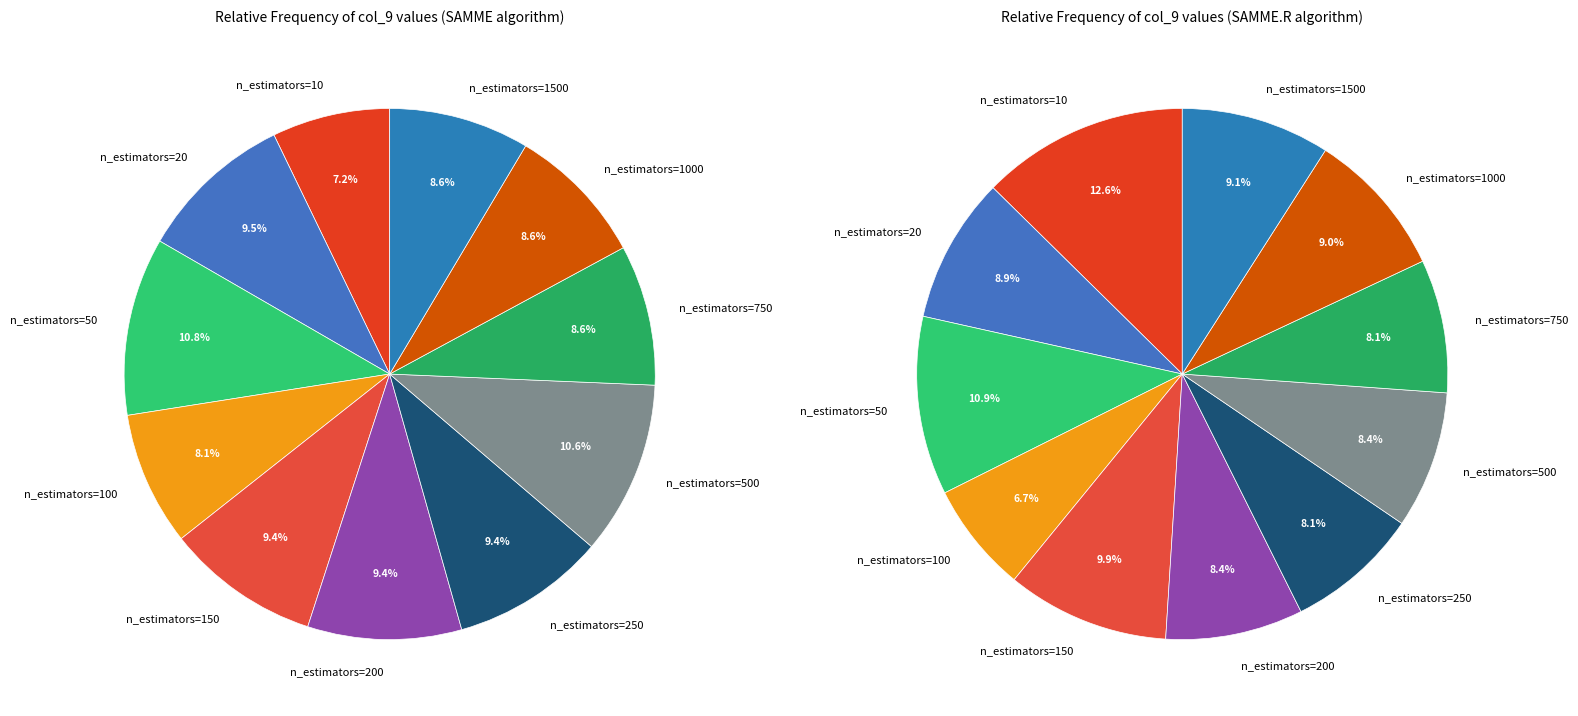

Is the sum of 4 and 9 greater than half?

No